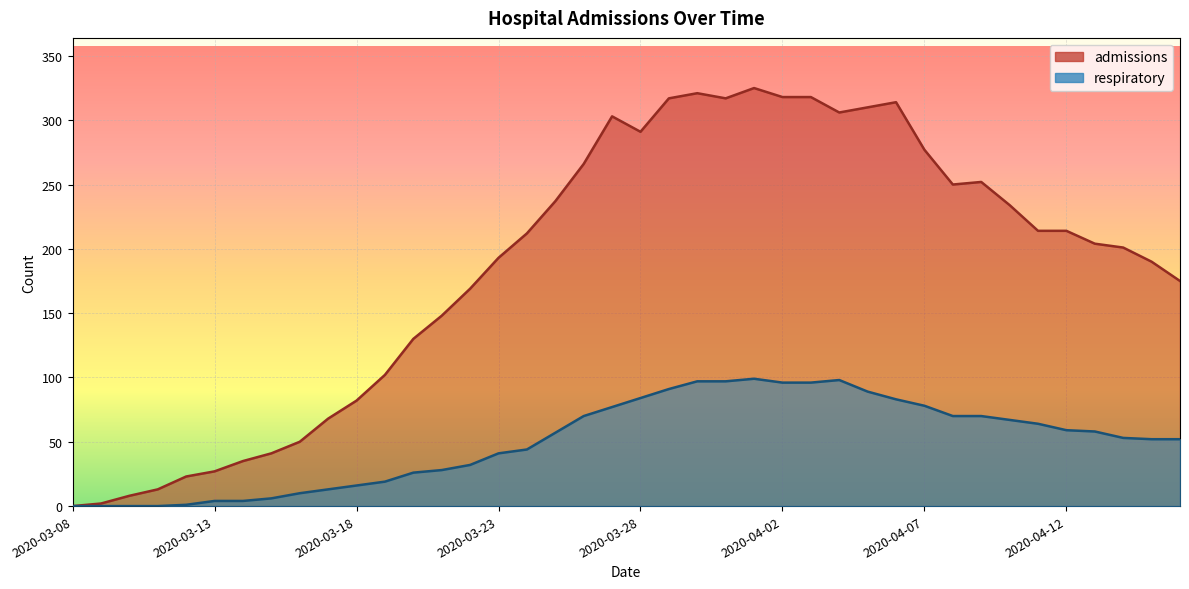

How many interior local peaks does the admissions series have?

5